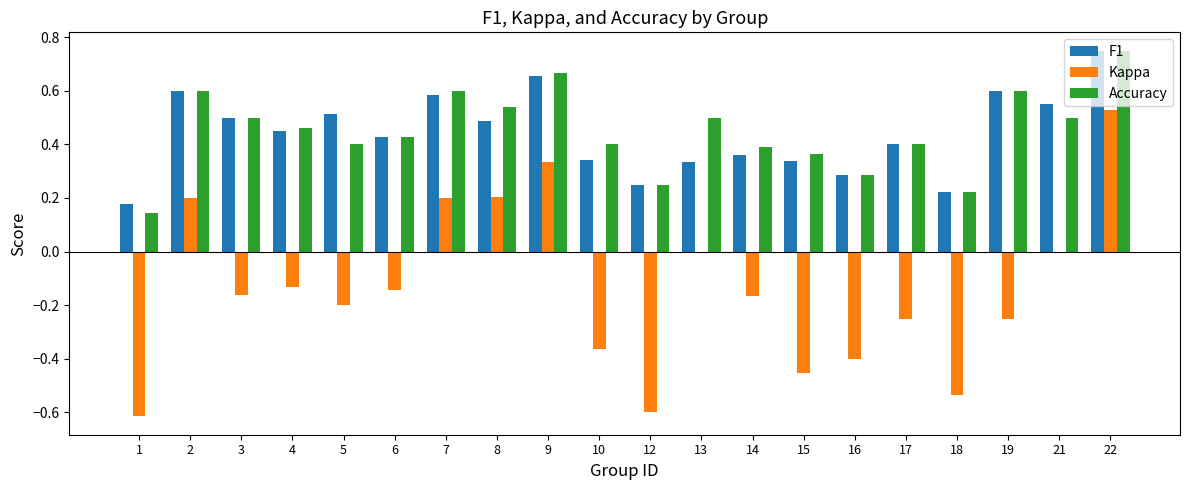

True or false: Accuracy has a value of 0.7 at 10.

False